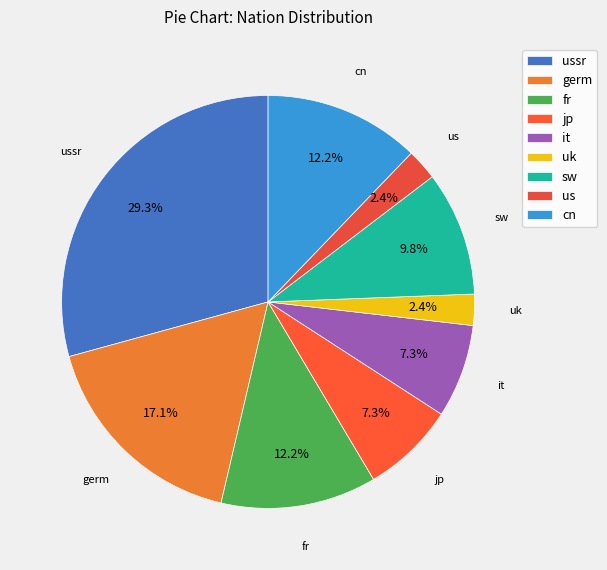

What portion of the pie excludes germ?

82.9%